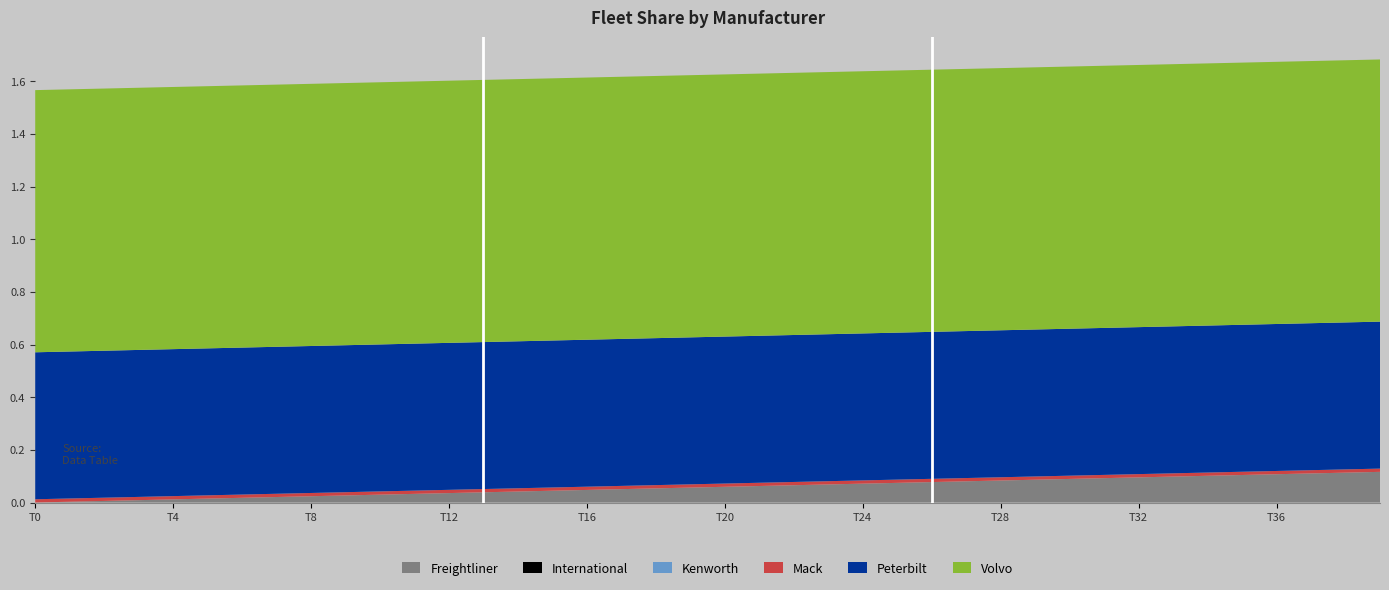

Reading right to left, list all the values displayed in this chart.

Freightliner: 0.1	0.1	0.1	0.1	0.1	0.1	0.1	0.1	0.1	0.1	0.1	0.1	0.1	0.1	0.1	0.1	0.1	0.1	0.1	0.1	0.1	0.1	0.1	0.0	0.0	0.0	0.0	0.0	0.0	0.0	0.0	0.0	0.0	0.0	0.0	0.0	0.0	0.0	0.0	0.0
International: 0.0	0.0	0.0	0.0	0.0	0.0	0.0	0.0	0.0	0.0	0.0	0.0	0.0	0.0	0.0	0.0	0.0	0.0	0.0	0.0	0.0	0.0	0.0	0.0	0.0	0.0	0.0	0.0	0.0	0.0	0.0	0.0	0.0	0.0	0.0	0.0	0.0	0.0	0.0	0.0
Kenworth: 0.0	0.0	0.0	0.0	0.0	0.0	0.0	0.0	0.0	0.0	0.0	0.0	0.0	0.0	0.0	0.0	0.0	0.0	0.0	0.0	0.0	0.0	0.0	0.0	0.0	0.0	0.0	0.0	0.0	0.0	0.0	0.0	0.0	0.0	0.0	0.0	0.0	0.0	0.0	0.0
Mack: 0.0	0.0	0.0	0.0	0.0	0.0	0.0	0.0	0.0	0.0	0.0	0.0	0.0	0.0	0.0	0.0	0.0	0.0	0.0	0.0	0.0	0.0	0.0	0.0	0.0	0.0	0.0	0.0	0.0	0.0	0.0	0.0	0.0	0.0	0.0	0.0	0.0	0.0	0.0	0.0
Peterbilt: 0.6	0.6	0.6	0.6	0.6	0.6	0.6	0.6	0.6	0.6	0.6	0.6	0.6	0.6	0.6	0.6	0.6	0.6	0.6	0.6	0.6	0.6	0.6	0.6	0.6	0.6	0.6	0.6	0.6	0.6	0.6	0.6	0.6	0.6	0.6	0.6	0.6	0.6	0.6	0.6
Volvo: 1.0	1.0	1.0	1.0	1.0	1.0	1.0	1.0	1.0	1.0	1.0	1.0	1.0	1.0	1.0	1.0	1.0	1.0	1.0	1.0	1.0	1.0	1.0	1.0	1.0	1.0	1.0	1.0	1.0	1.0	1.0	1.0	1.0	1.0	1.0	1.0	1.0	1.0	1.0	1.0